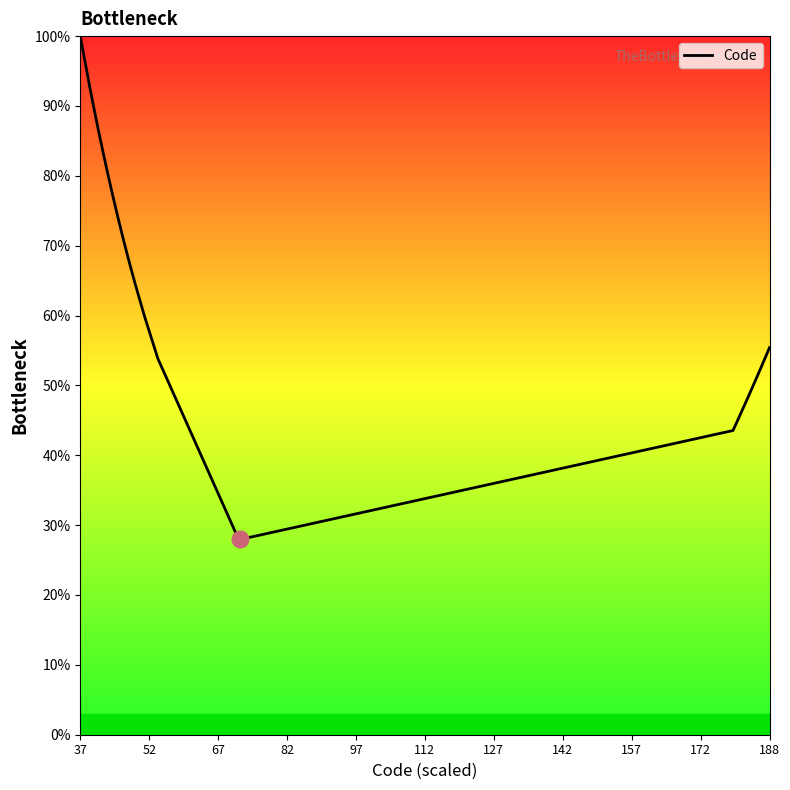

Is this an area chart (filled region under the line)?

No